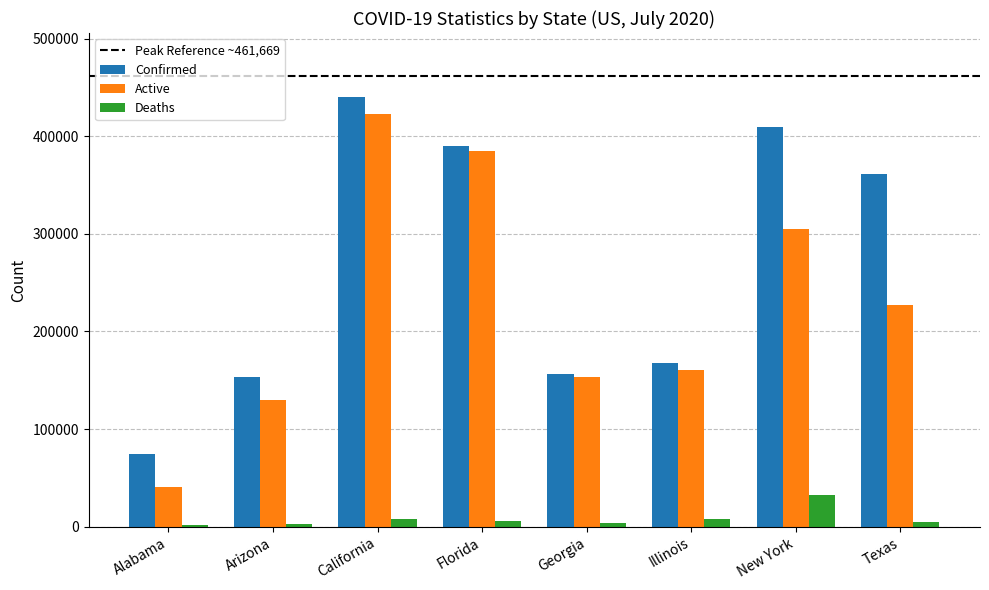

What is the sum of all Confirmed values?

2153143